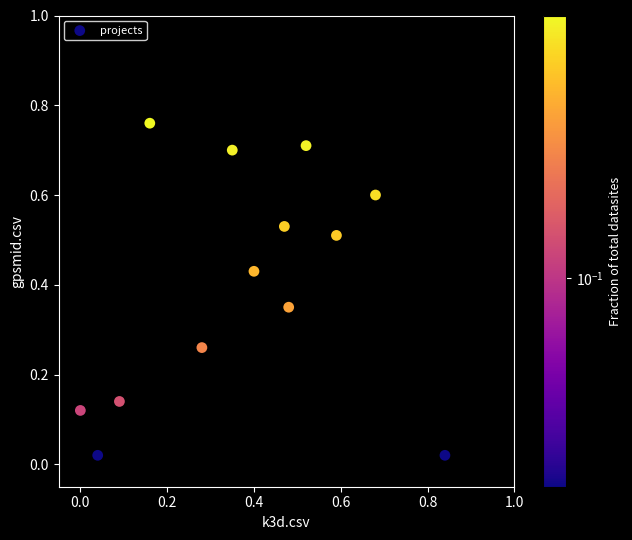

What is the range of Y values (max minus min)?

0.7